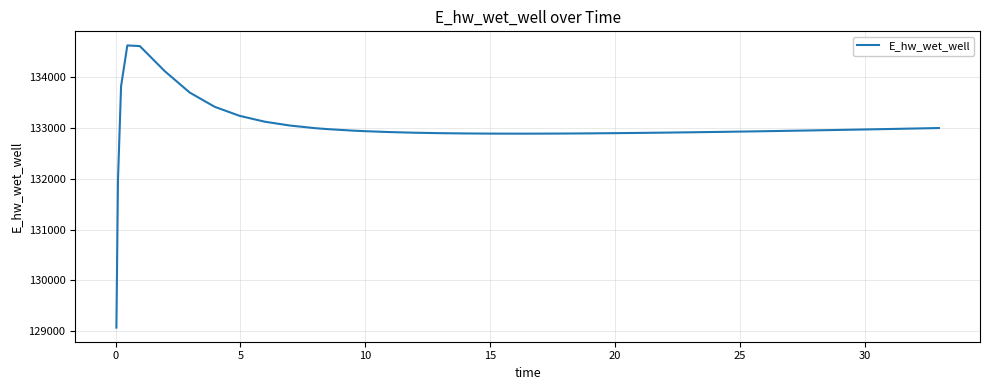

What is the smallest value displayed?

129070.3